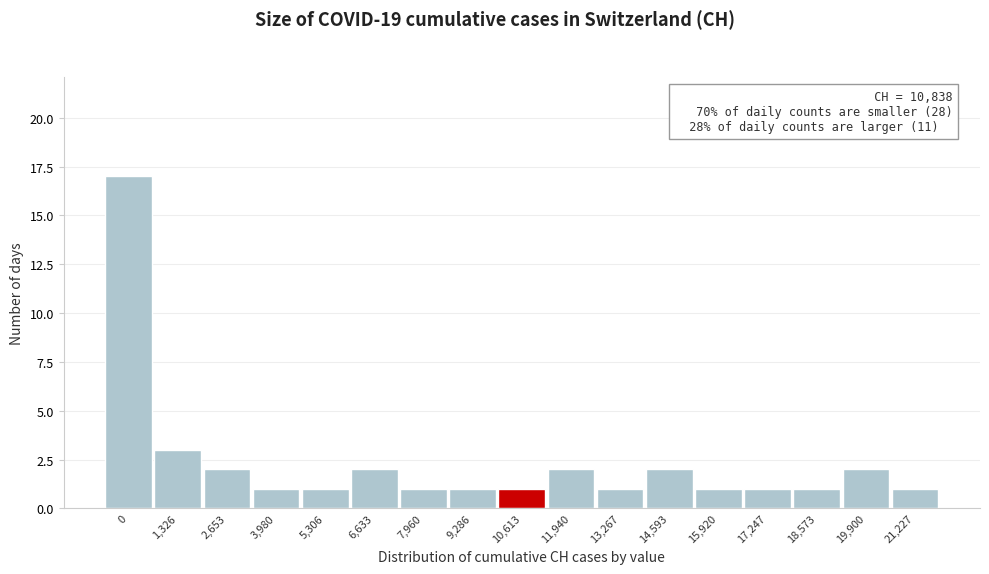

Reading left to right, transcribe all the data shown in this chart.

0=17	1,326=3	2,653=2	3,980=1	5,306=1	6,633=2	7,960=1	9,286=1	10,613=1	11,940=2	13,267=1	14,593=2	15,920=1	17,247=1	18,573=1	19,900=2	21,227=1